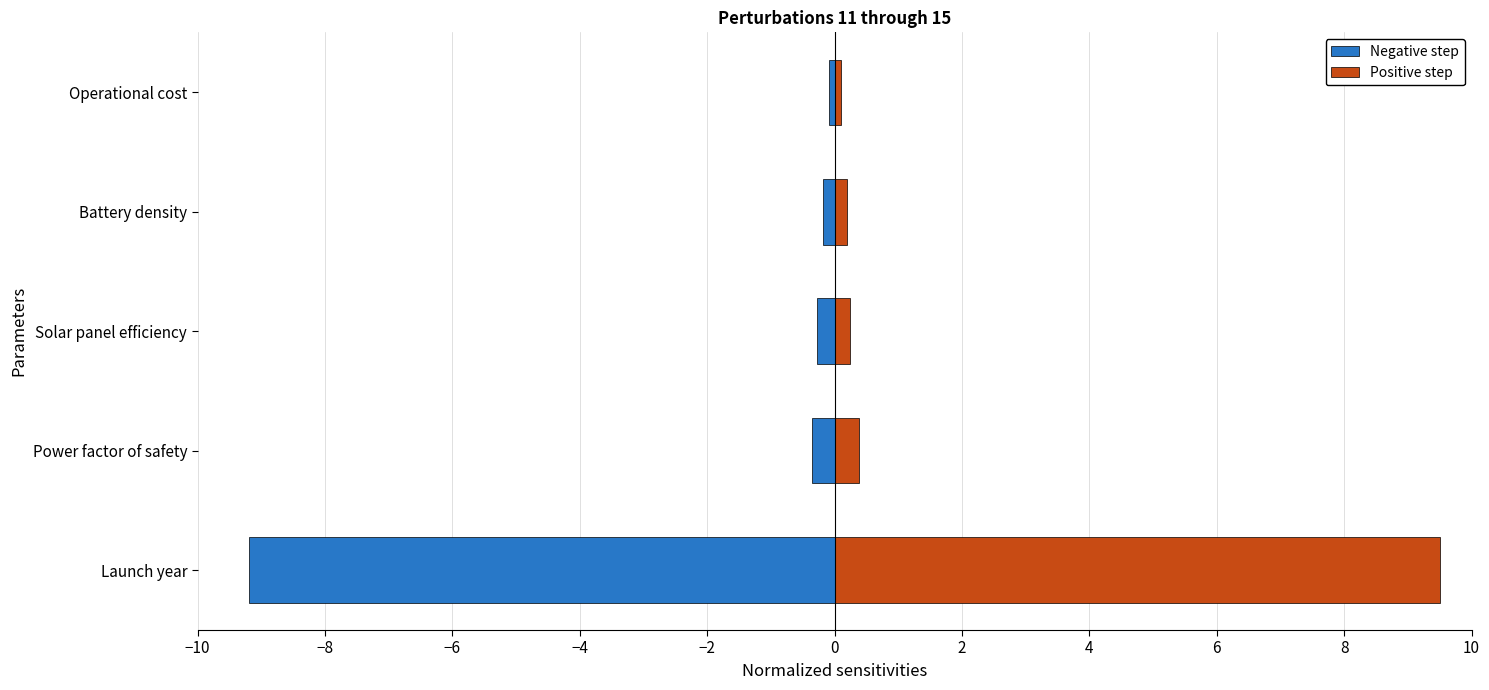

What is the approximate value of Negative step at Launch year?

-9.2